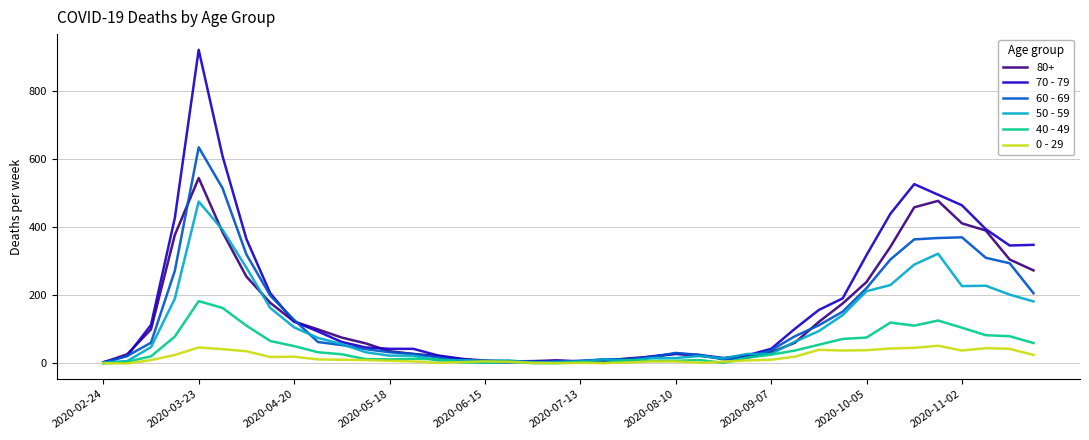

Which series has the largest range (max minus min)?

70 - 79